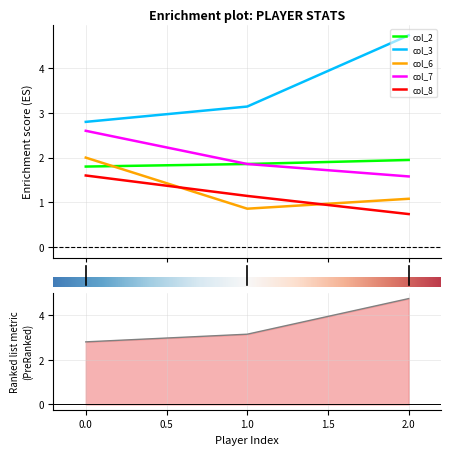

What is the difference between the second highest and minimum values in the col_6 series?

0.2